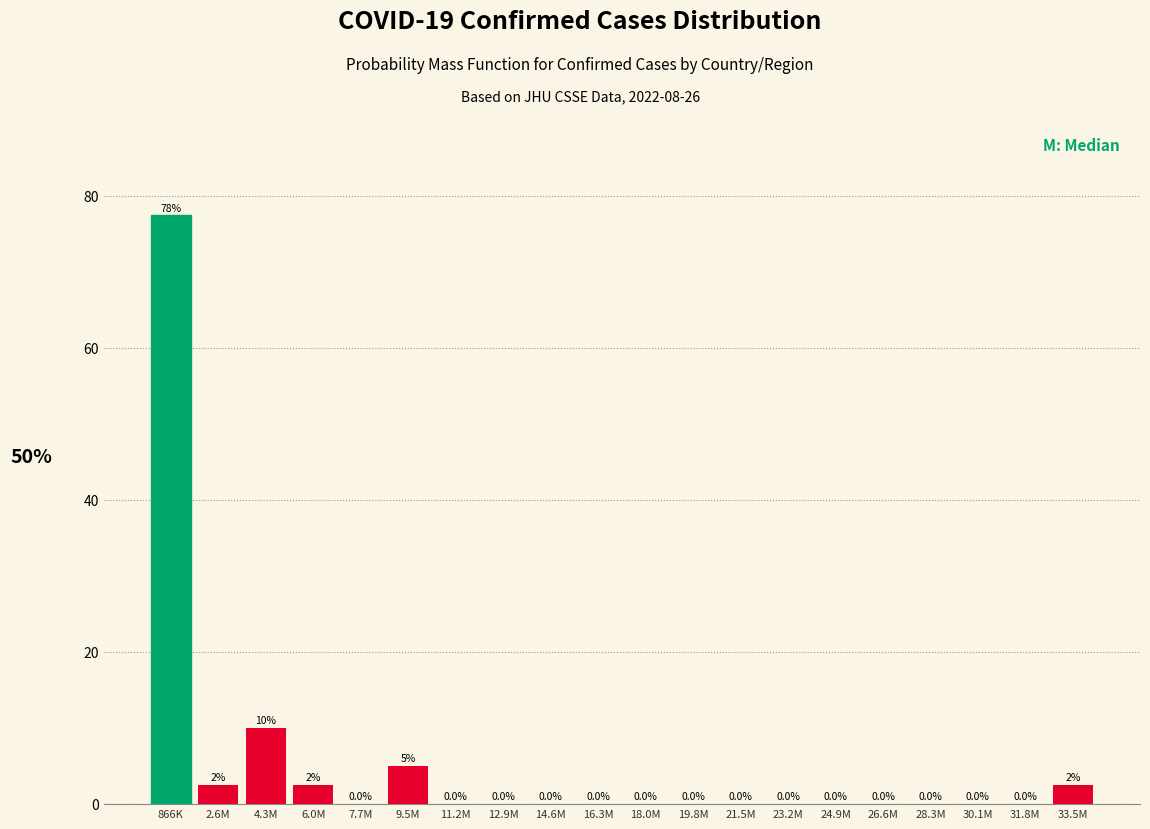

Reading left to right, extract all data points from this chart.

866K=77.5	2.6M=2.5	4.3M=10.0	6.0M=2.5	7.7M=0.0	9.5M=5.0	11.2M=0.0	12.9M=0.0	14.6M=0.0	16.3M=0.0	18.0M=0.0	19.8M=0.0	21.5M=0.0	23.2M=0.0	24.9M=0.0	26.6M=0.0	28.3M=0.0	30.1M=0.0	31.8M=0.0	33.5M=2.5